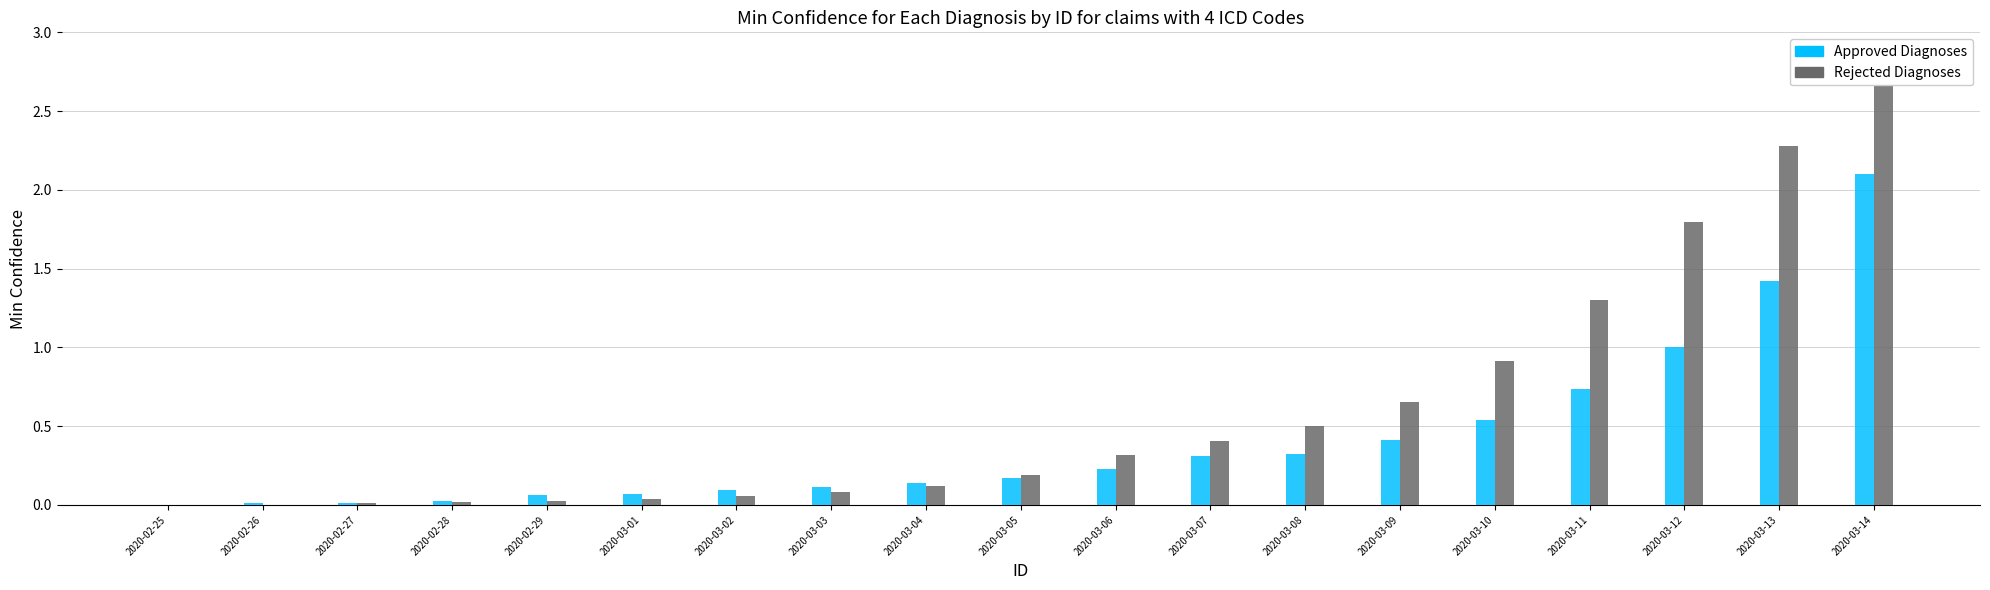

The value of Rejected Diagnoses at 2020-03-04 is 0.1. True or false?

True